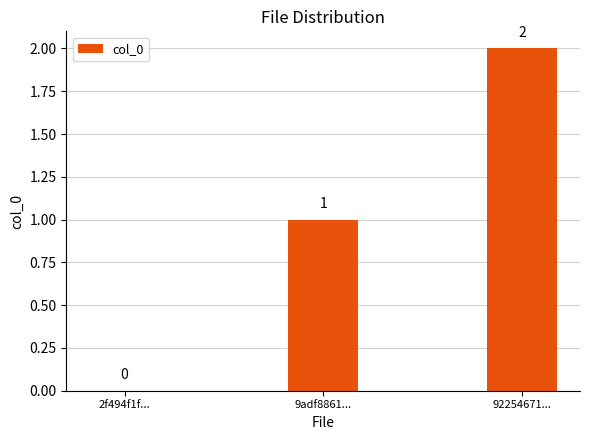

Count the values in the range 0 to 2.

3